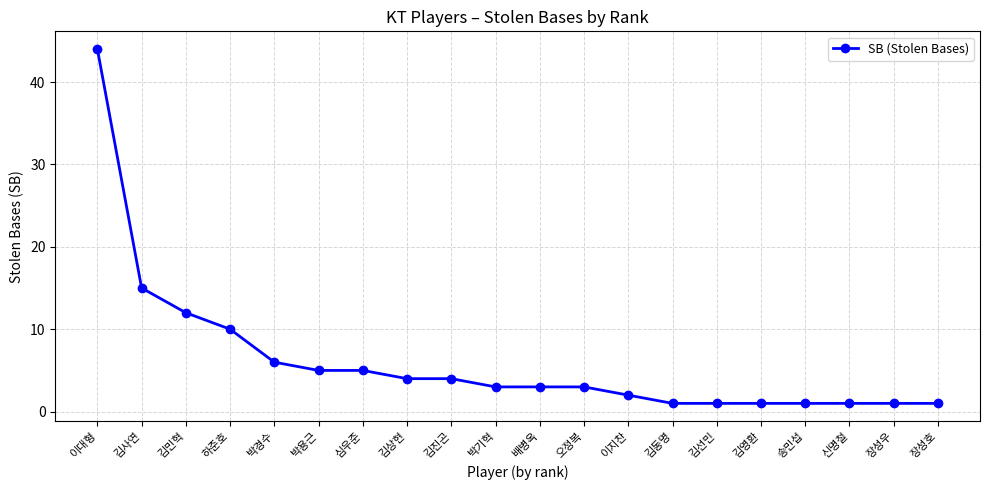

At which label is the value closest to 22?

김사연